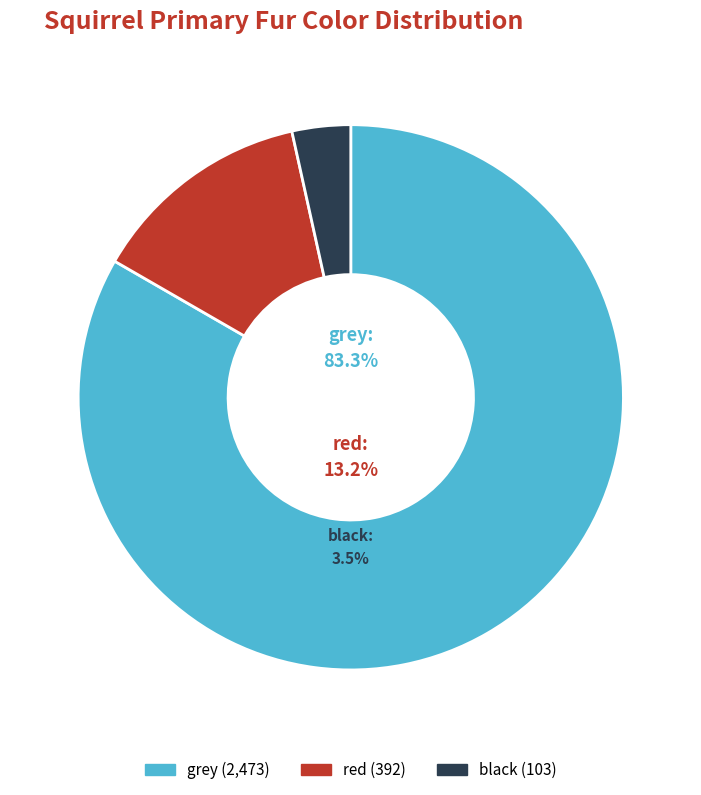

Is there a majority slice in this chart?

Yes